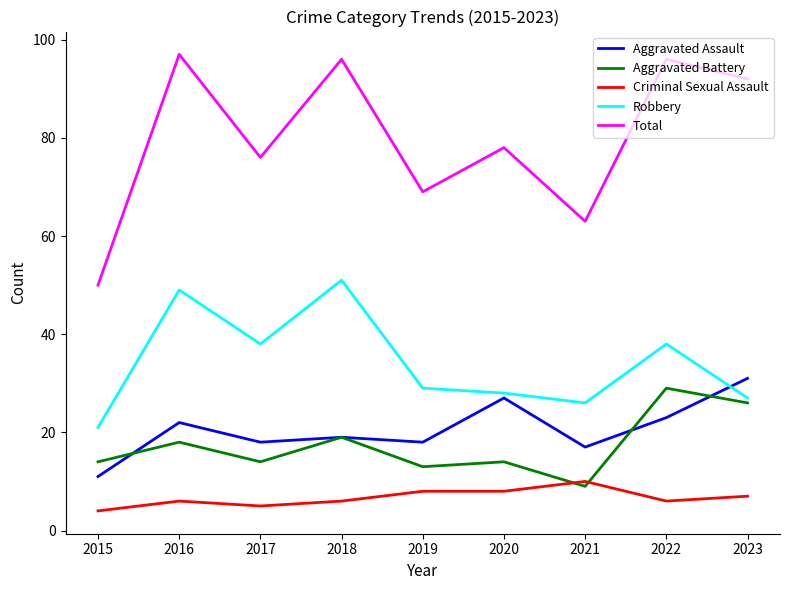

What is the spread (max minus min) of values at 2018?

90